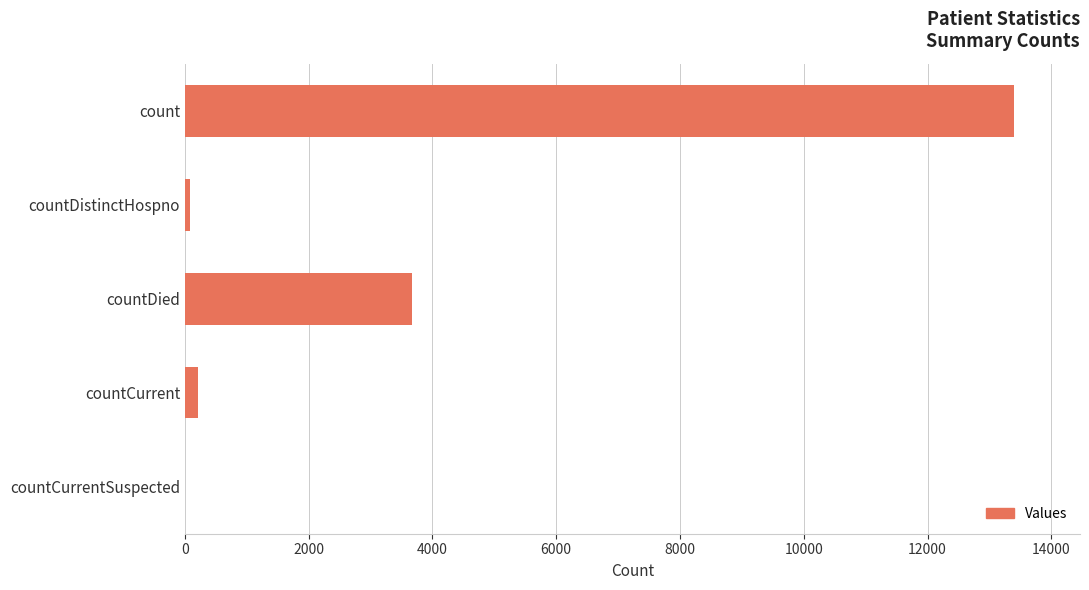

Reading bottom to top, extract all data points from this chart.

countCurrentSuspected=0	countCurrent=207	countDied=3676	countDistinctHospno=73	count=13393